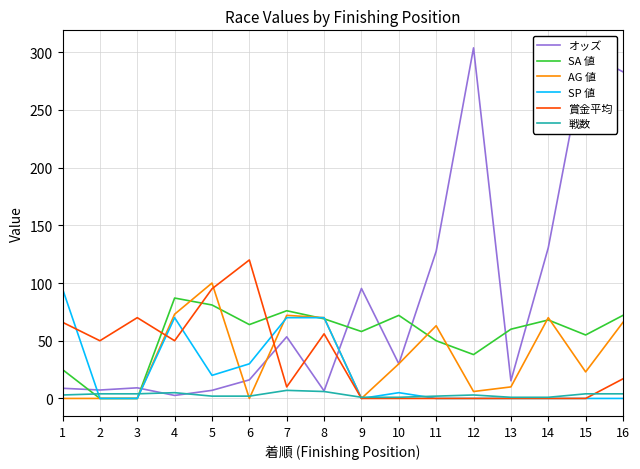

Between 5 and 14, which series saw the biggest shift?

オッズ